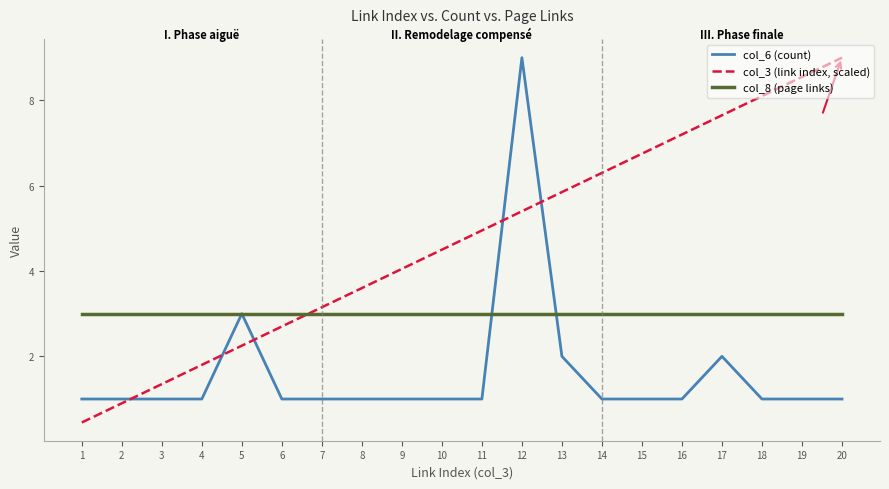

Which category has the lowest value across all series?

1